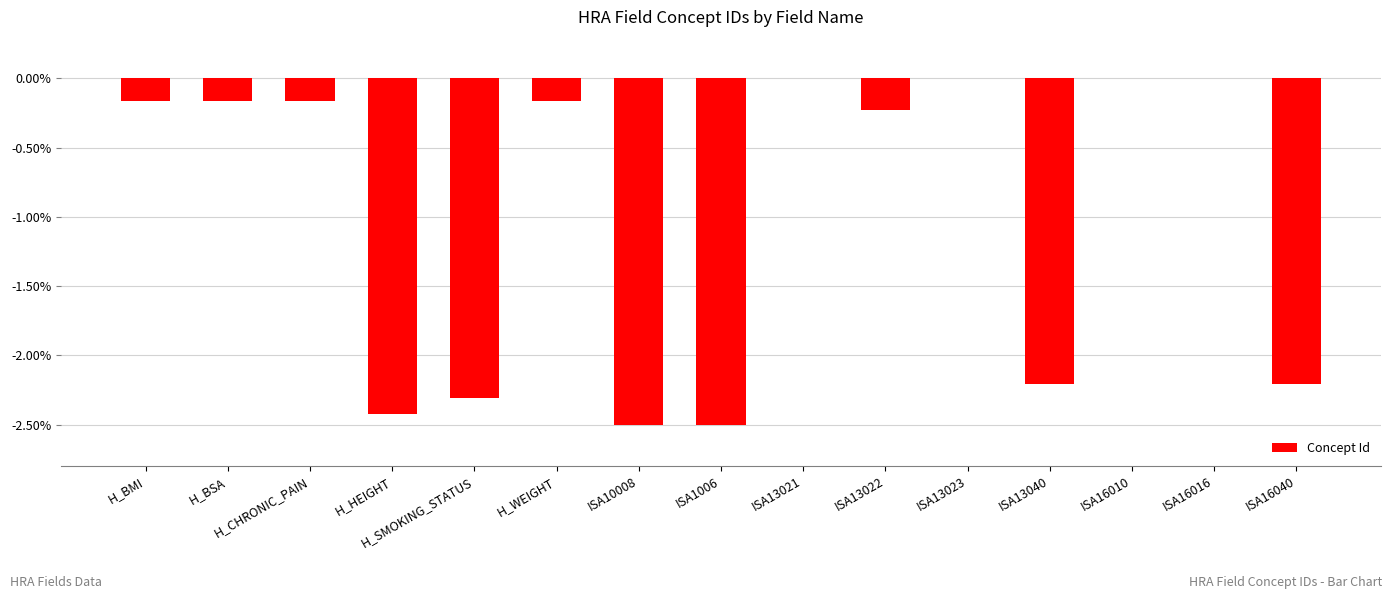

The chart shows a value of -0.4 at ISA13022. True or false?

False